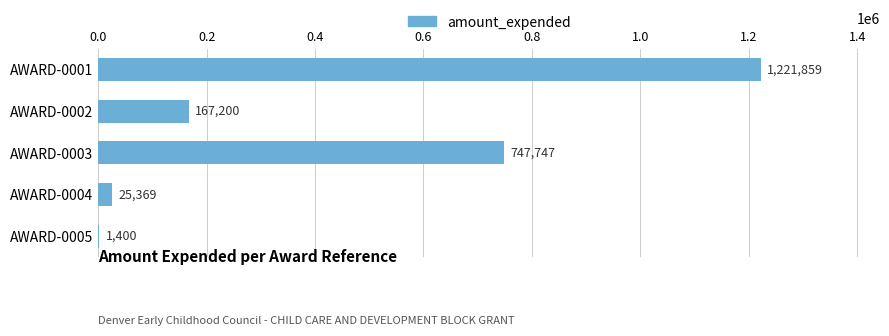

How many series are shown in this chart?

1